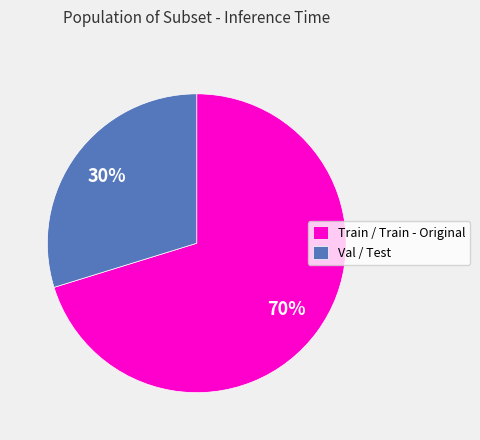

Is there a majority slice in this chart?

Yes